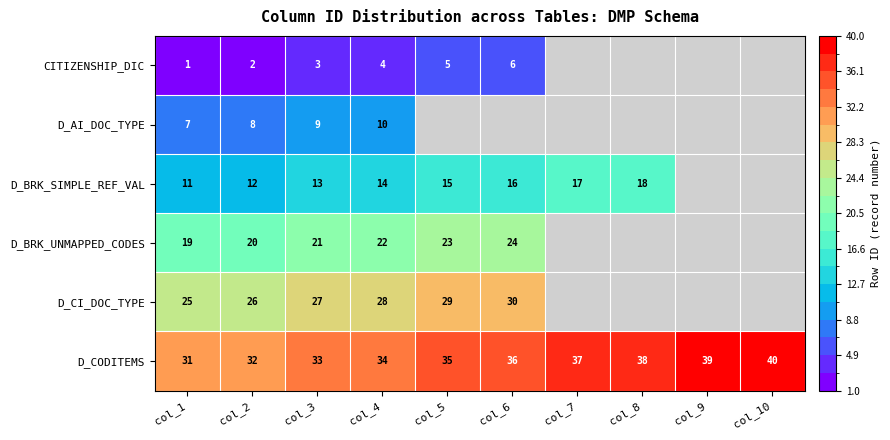

Is it true that D_AI_DOC_TYPE equals 8 at col_2?

True